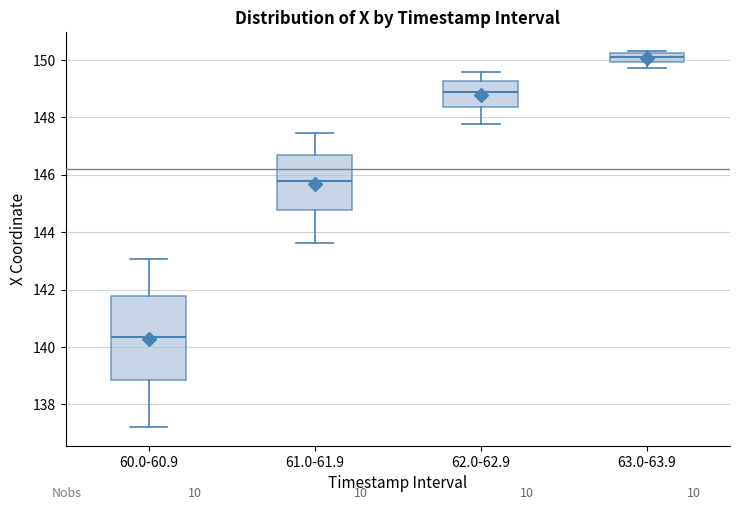

Which box has the highest median line?

63.0-63.9